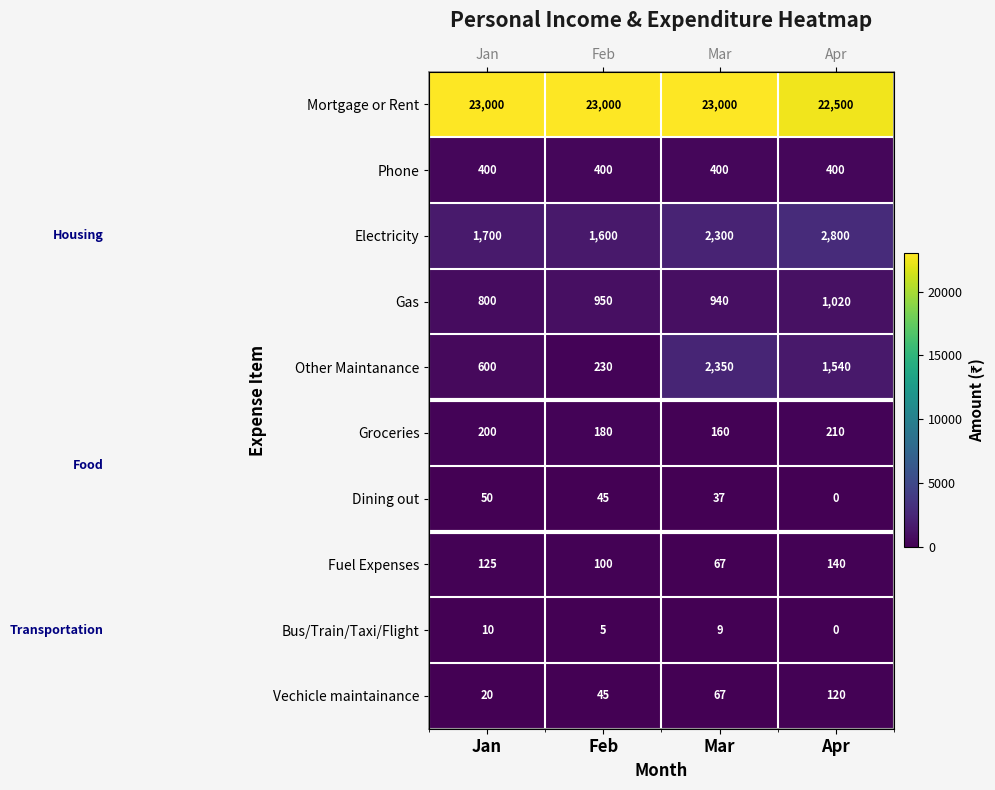

Where does the Electricity series first go above 2300?

Apr